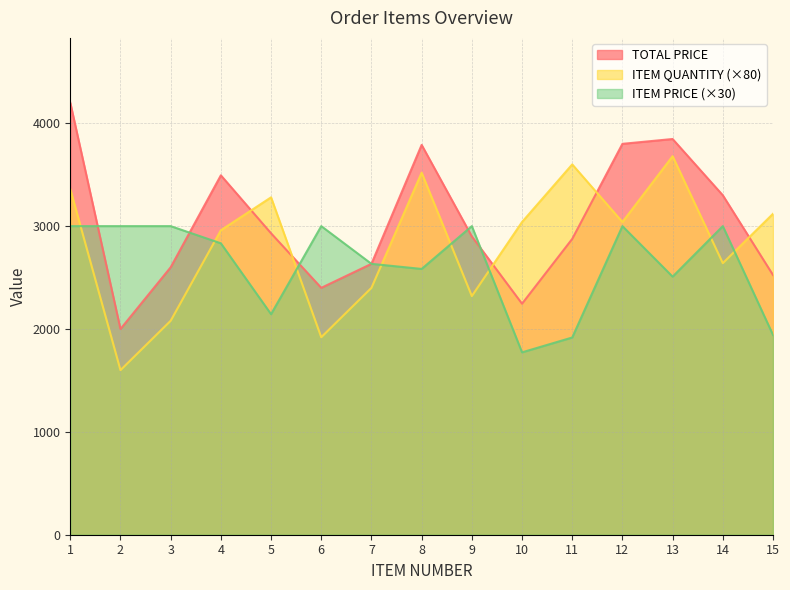

Which series has the largest total across all categories?

TOTAL PRICE